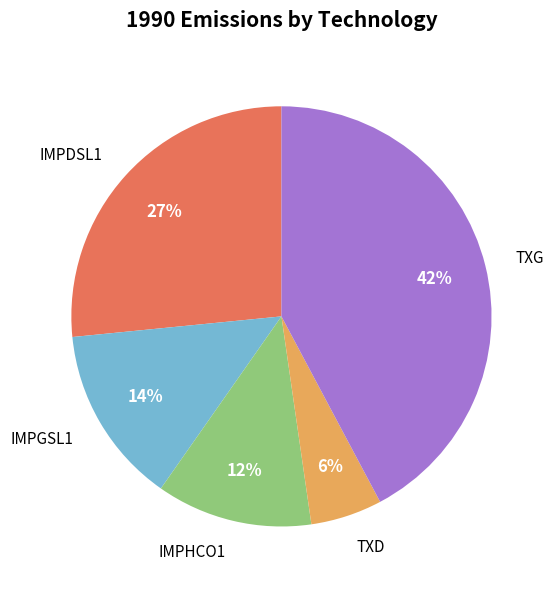

Which category has the smallest portion of the pie?

TXD